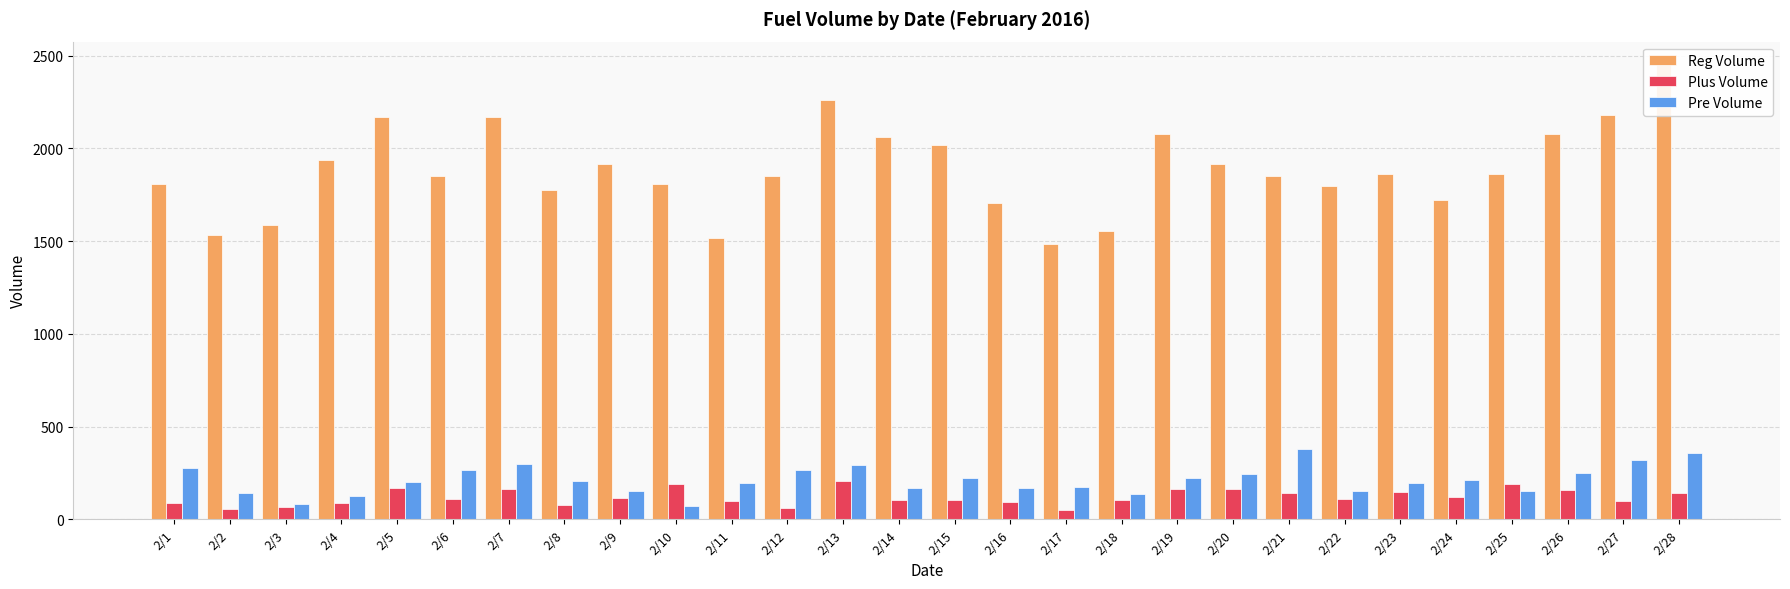

Reading left to right, list all the values displayed in this chart.

Reg Volume: 2/1=1808.8	2/2=1531.5	2/3=1586.2	2/4=1935.5	2/5=2168.8	2/6=1852.2	2/7=2168.8	2/8=1776.0	2/9=1917.2	2/10=1809.5	2/11=1514.7	2/12=1849.8	2/13=2263.7	2/14=2063.4	2/15=2016.8	2/16=1705.5	2/17=1485.8	2/18=1557.0	2/19=2080.4	2/20=1918.3	2/21=1852.7	2/22=1797.2	2/23=1862.1	2/24=1723.8	2/25=1863.0	2/26=2077.4	2/27=2181.5	2/28=2453.7
Plus Volume: 2/1=87.7	2/2=57.8	2/3=68.5	2/4=86.7	2/5=170.1	2/6=107.2	2/7=160.7	2/8=76.6	2/9=114.4	2/10=191.1	2/11=99.0	2/12=60.7	2/13=204.7	2/14=106.3	2/15=103.2	2/16=90.4	2/17=52.3	2/18=105.3	2/19=163.8	2/20=163.9	2/21=140.8	2/22=109.0	2/23=149.4	2/24=121.4	2/25=191.8	2/26=157.7	2/27=96.1	2/28=141.5
Pre Volume: 2/1=277.4	2/2=141.1	2/3=83.3	2/4=125.4	2/5=203.1	2/6=264.6	2/7=297.3	2/8=204.6	2/9=151.2	2/10=72.9	2/11=193.9	2/12=266.0	2/13=294.4	2/14=170.5	2/15=221.3	2/16=169.5	2/17=175.8	2/18=137.5	2/19=221.4	2/20=246.1	2/21=381.4	2/22=154.8	2/23=193.0	2/24=213.0	2/25=153.0	2/26=249.6	2/27=320.1	2/28=359.7